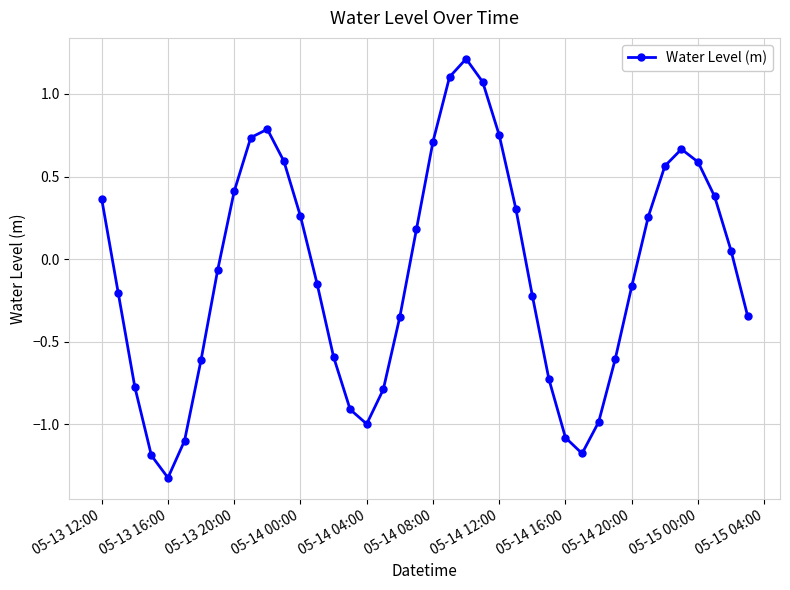

What is the difference between the maximum and minimum values?

2.5